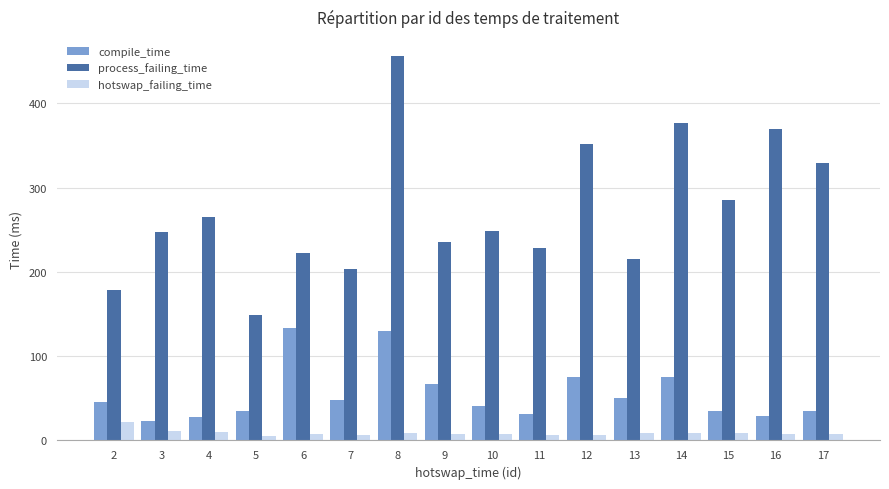

What is the total value across all series at 17?

372